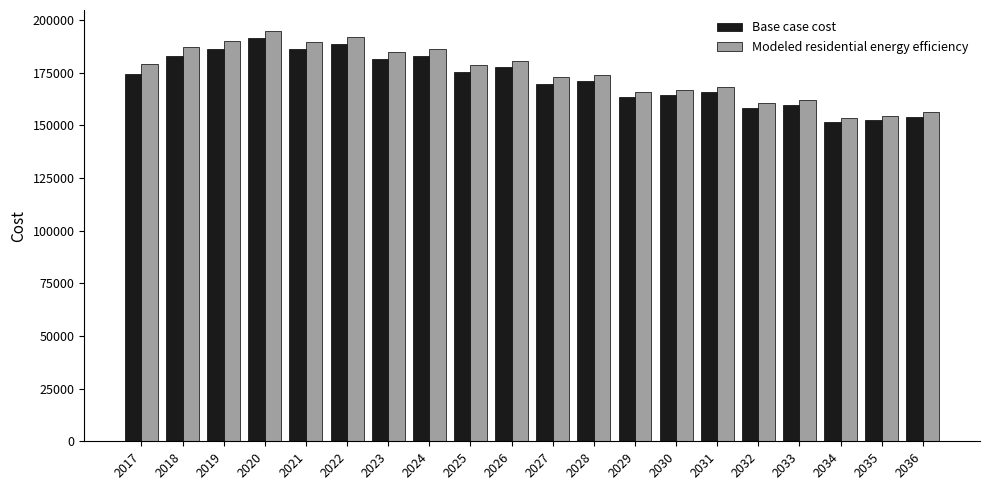

At which label is Base case cost closest to 171397?

2028